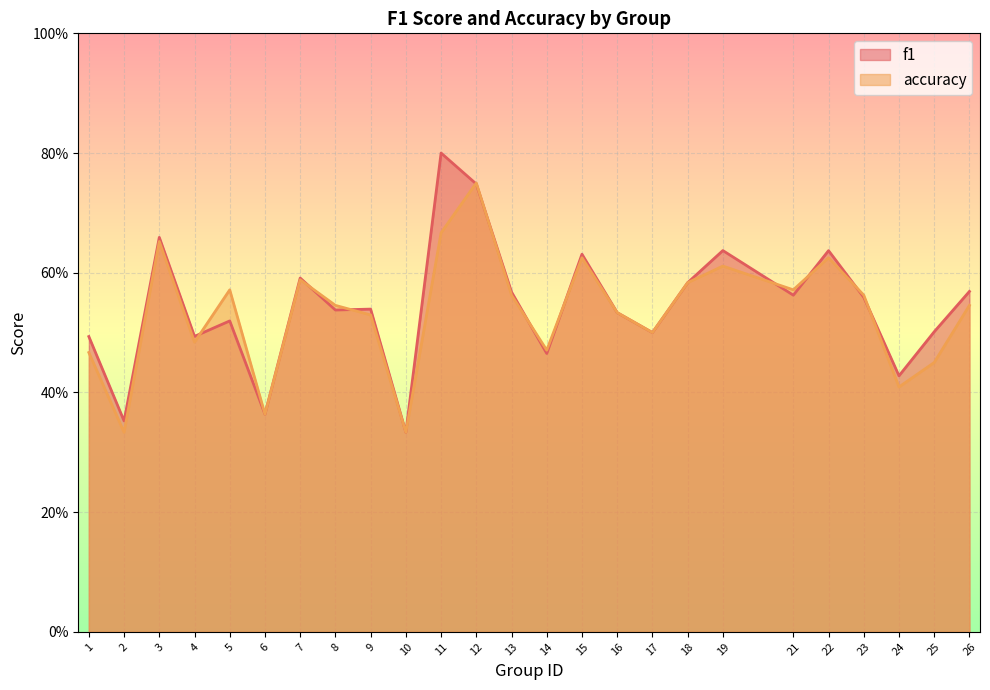

Reading left to right, what are all the values shown in this chart?

f1: 0.5	0.4	0.7	0.5	0.5	0.4	0.6	0.5	0.5	0.3	0.8	0.7	0.6	0.5	0.6	0.5	0.5	0.6	0.6	0.6	0.6	0.6	0.4	0.5	0.6
accuracy: 0.5	0.3	0.7	0.5	0.6	0.4	0.6	0.5	0.5	0.3	0.7	0.8	0.6	0.5	0.6	0.5	0.5	0.6	0.6	0.6	0.6	0.6	0.4	0.5	0.5